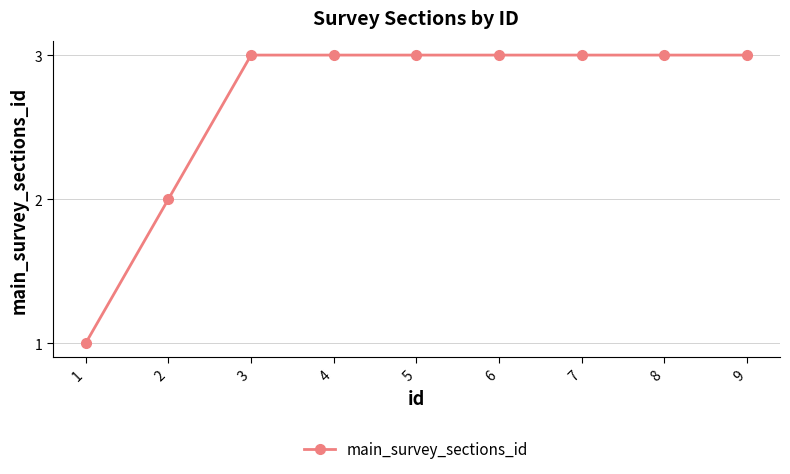

What is the value of the 5th point from the left?

3